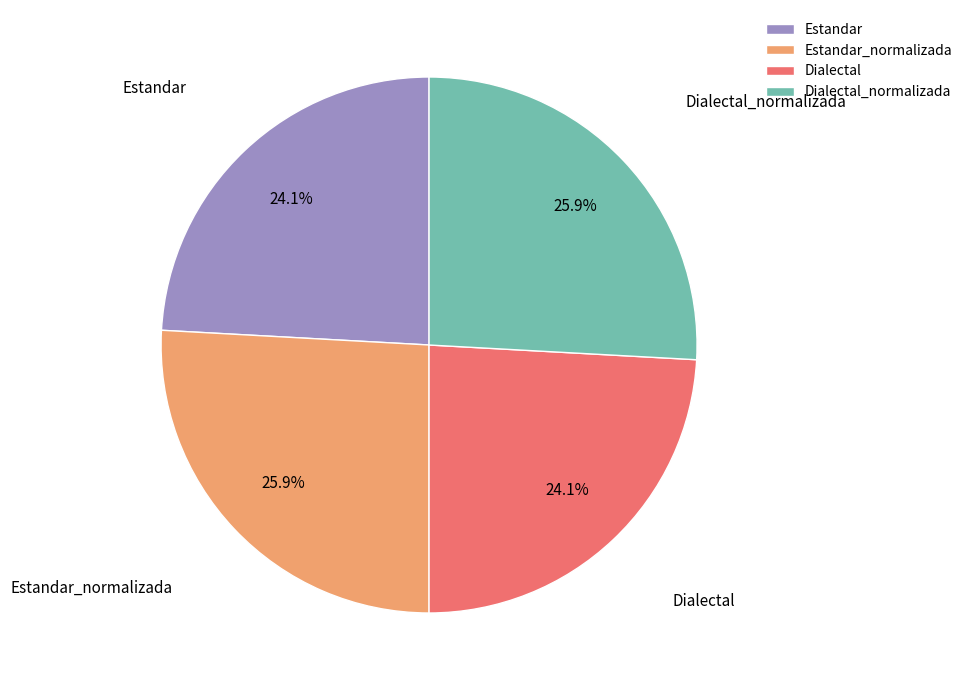

Is it true that Estandar is 10% of the pie?

False